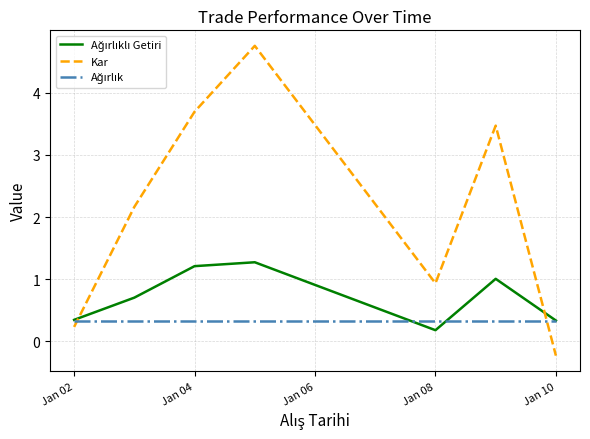

What is the maximum value shown in the chart?

4.8